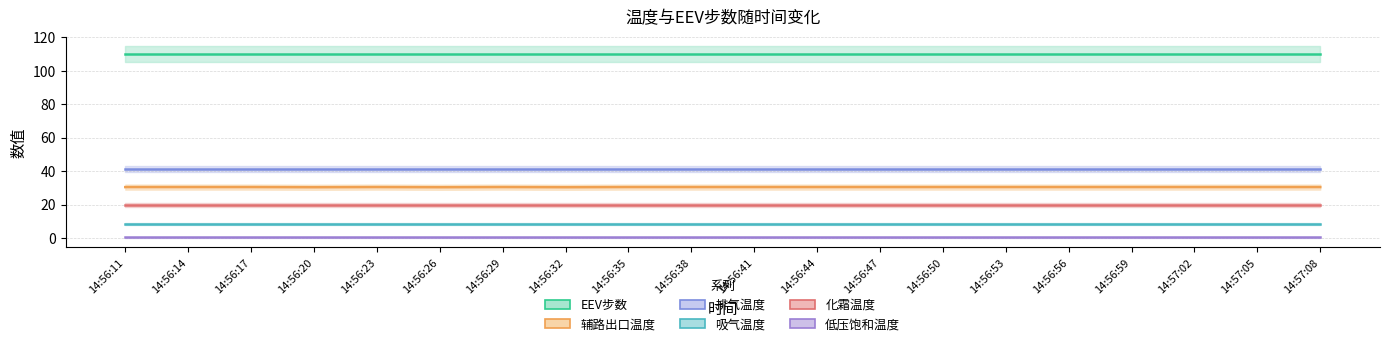

Which series changed the most between 14:56:32 and 14:56:38?

辅路出口温度